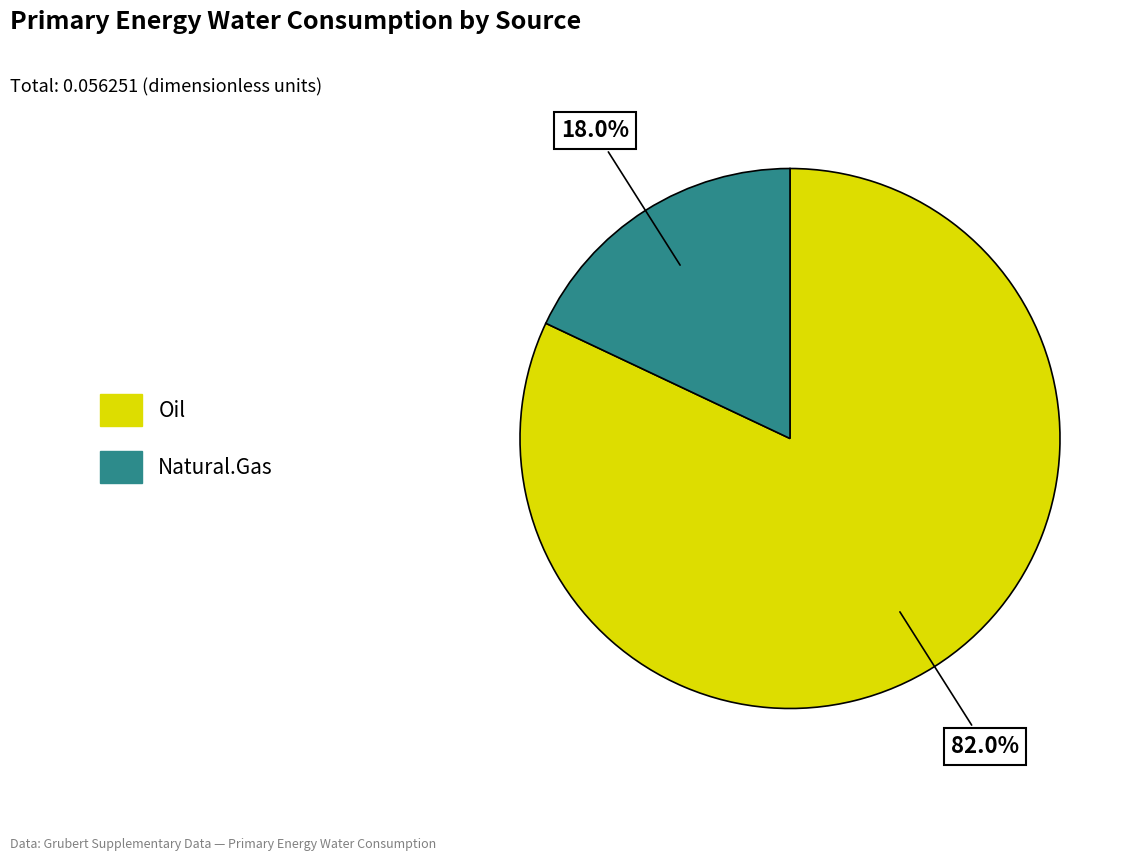

Which slice is the smallest?

Natural.Gas